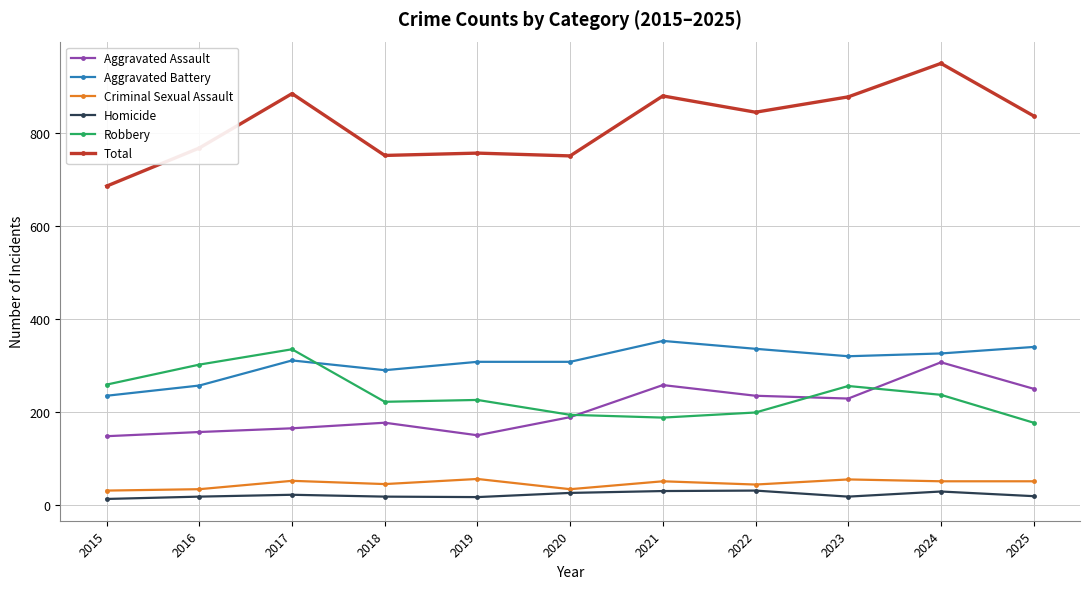

How many data points in Total are less than 837?

5